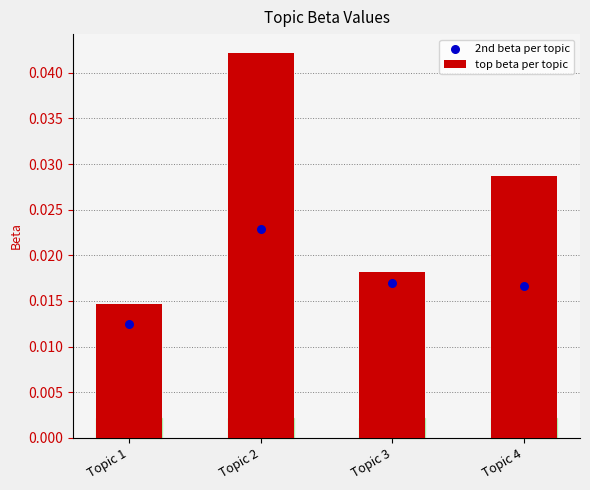

Which series has the largest total across all categories?

top beta per topic